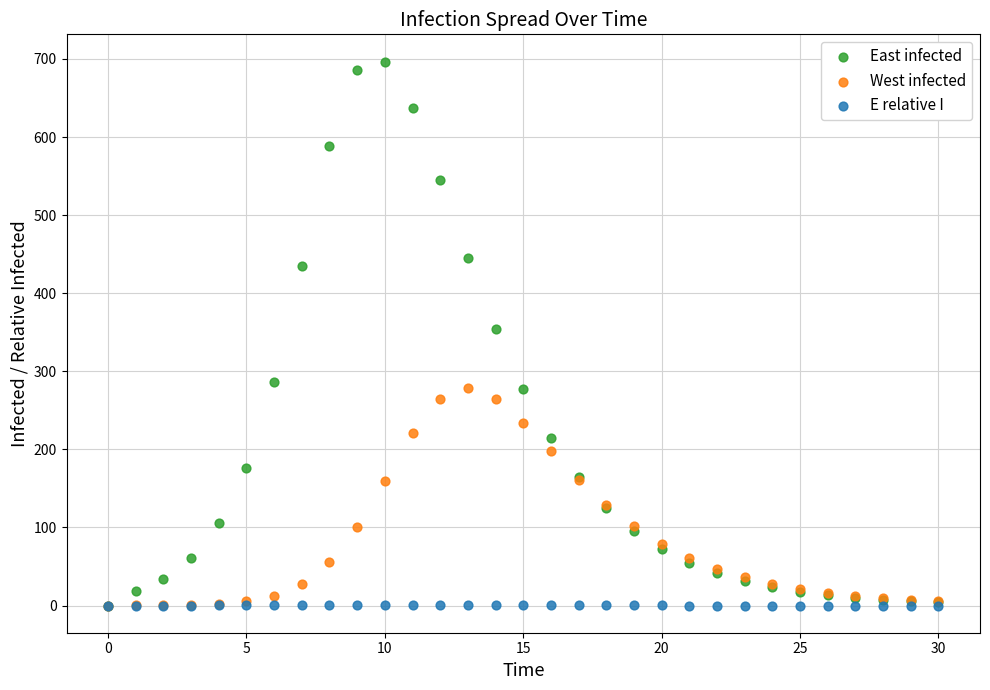

Which series has the largest Y range (max minus min)?

East infected